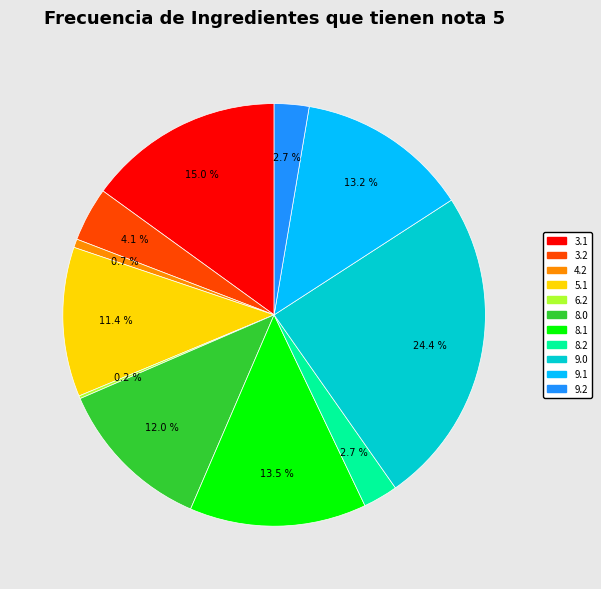

Does any single category account for the majority?

No